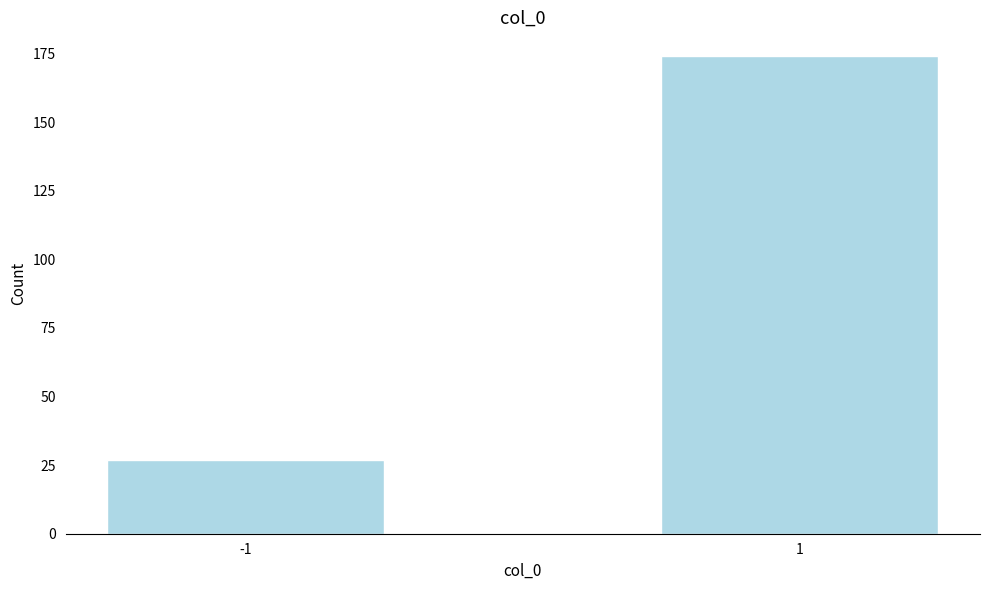

Reading left to right, extract all data points from this chart.

27	174